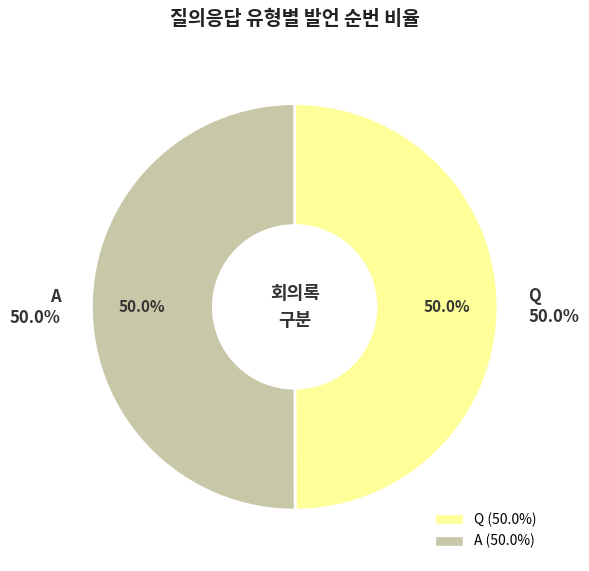

What percentage is NOT represented by A?

50.0%